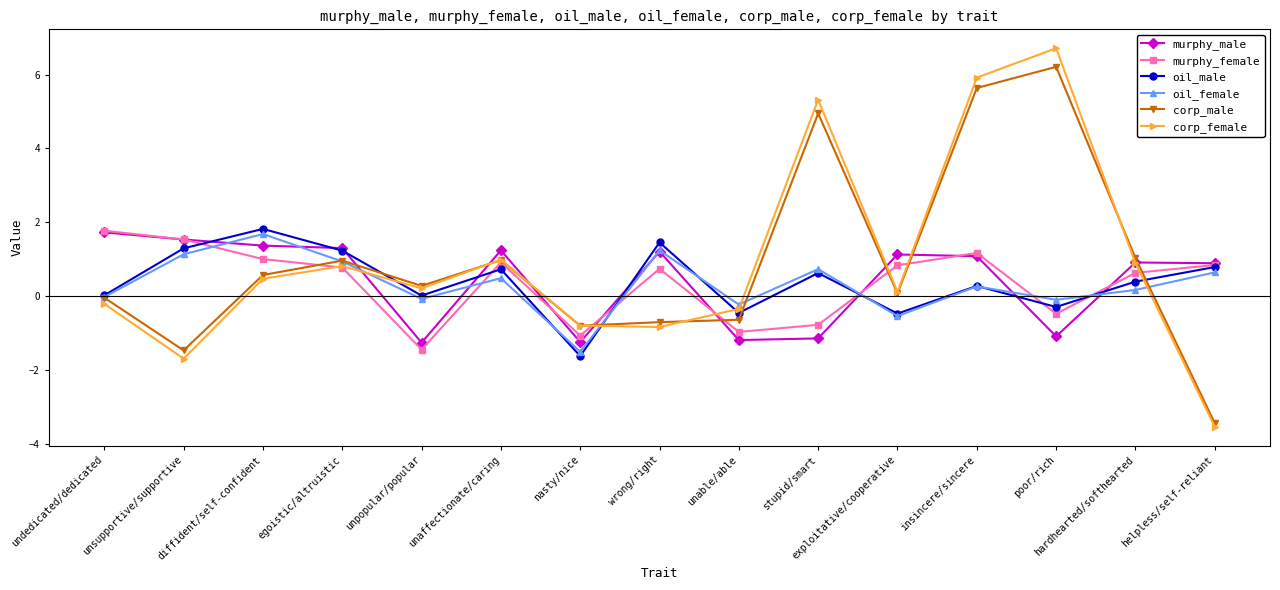

Is the value of corp_male at helpless/self-reliant greater than the value of corp_female at poor/rich?

No